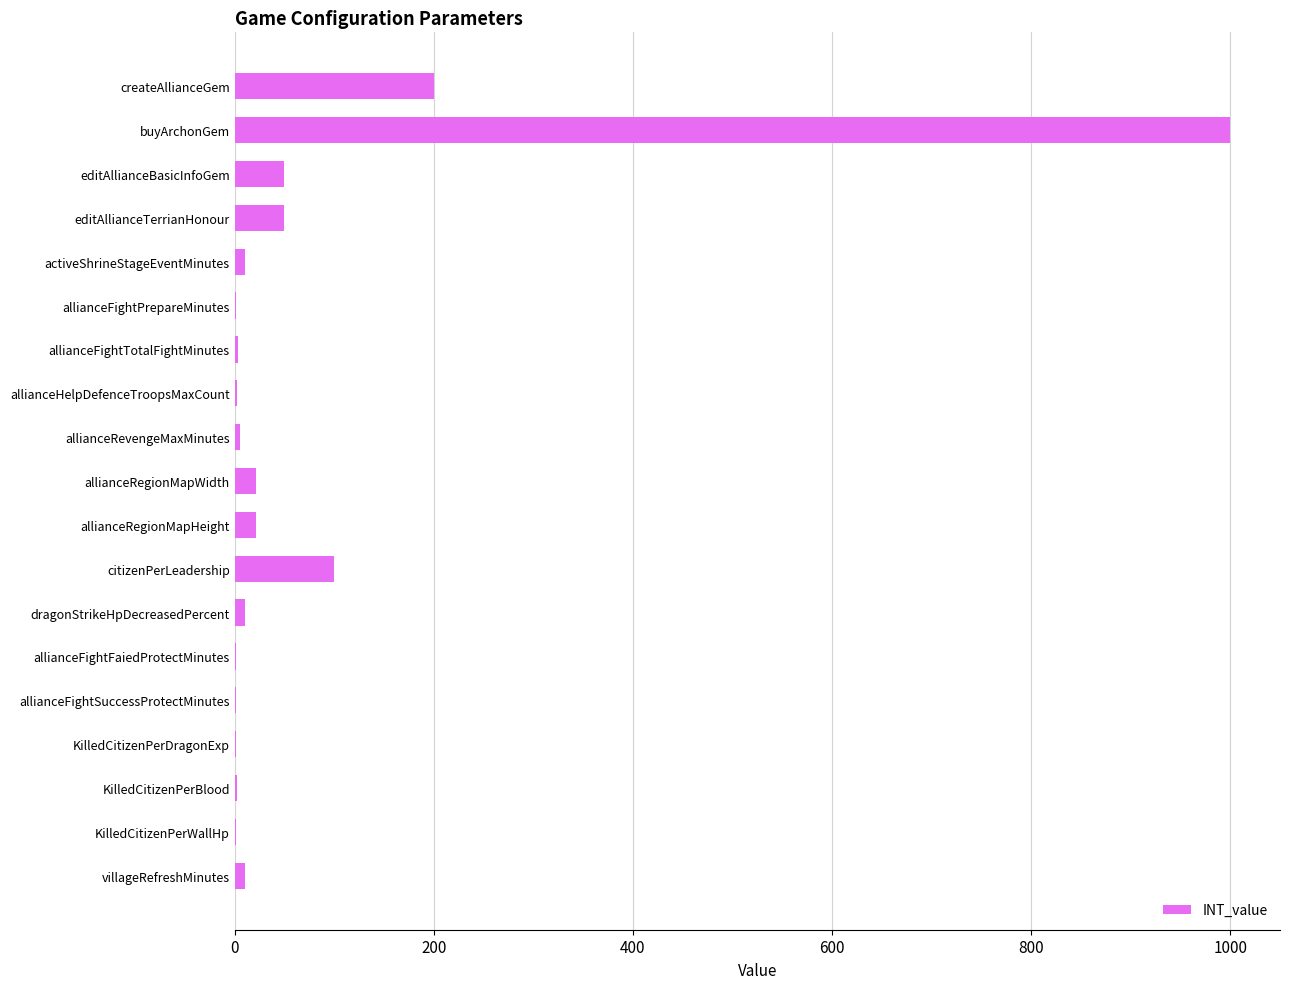

What is the sum of all values?

1489